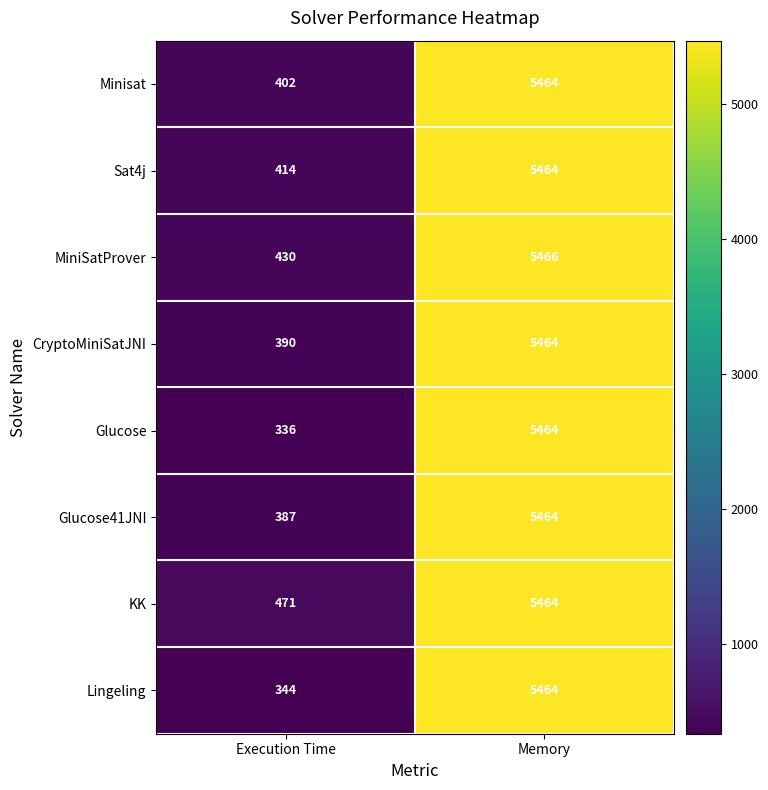

True or false: MiniSatProver has a value of 8529 at Memory.

False